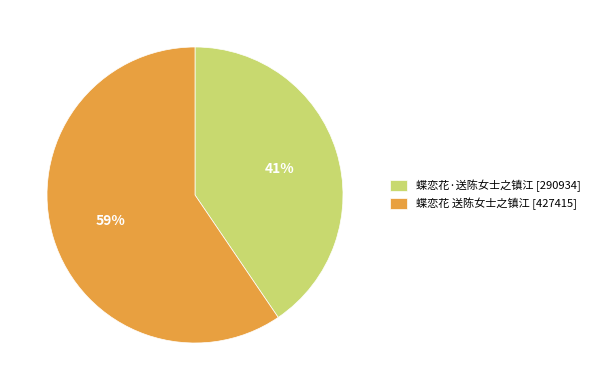

To the nearest percent, what is the combined percentage of 蝶恋花 送陈女士之镇江 [427415] and 蝶恋花·送陈女士之镇江 [290934]?

100%